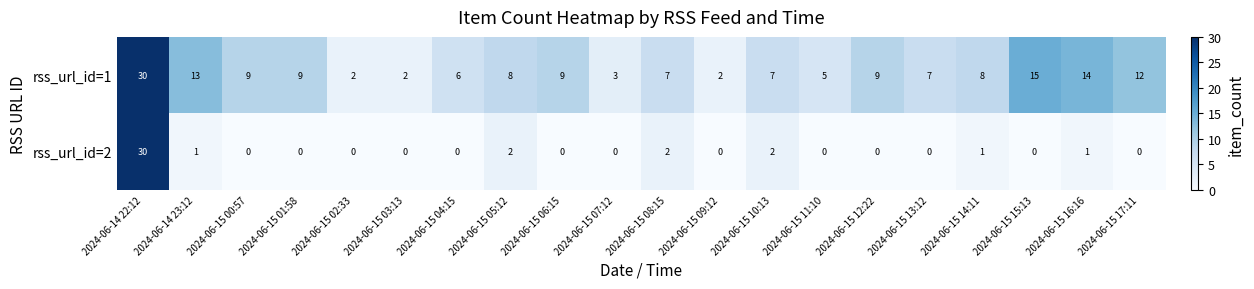

What is the difference between the maximum and second lowest values in the rss_url_id=1 series?

28